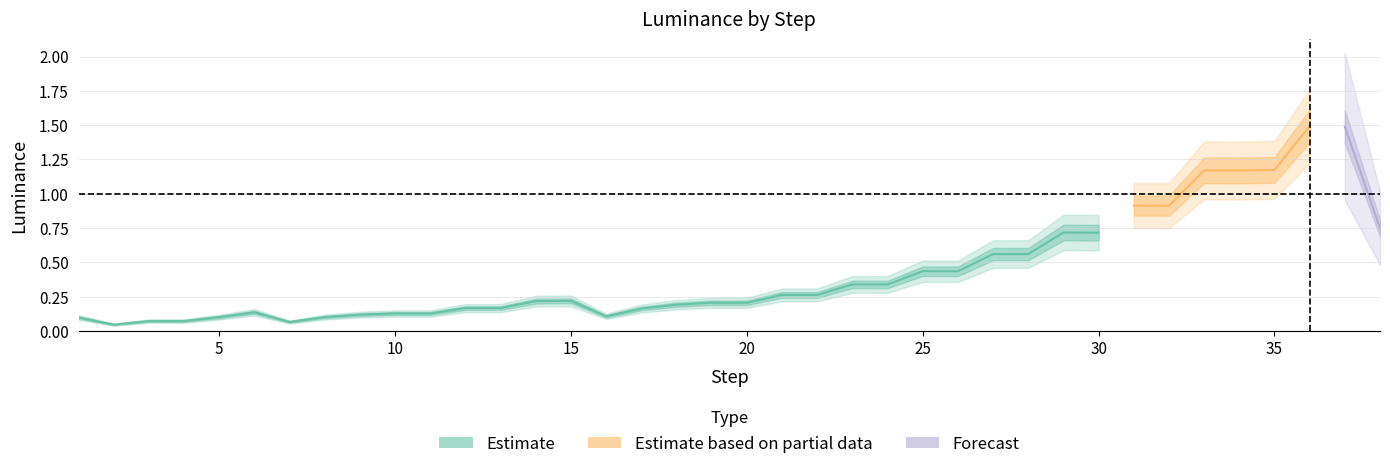

What is the total value across all series at 24?

0.4